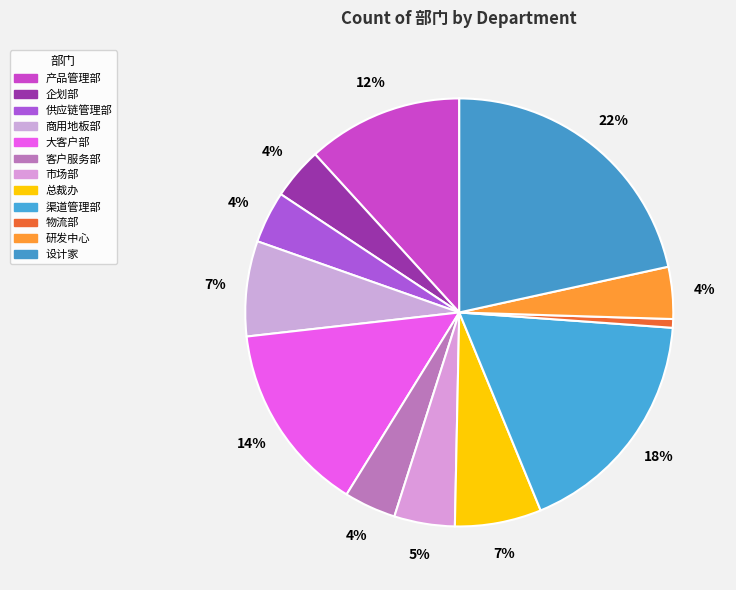

Count the number of slices in the pie.

12